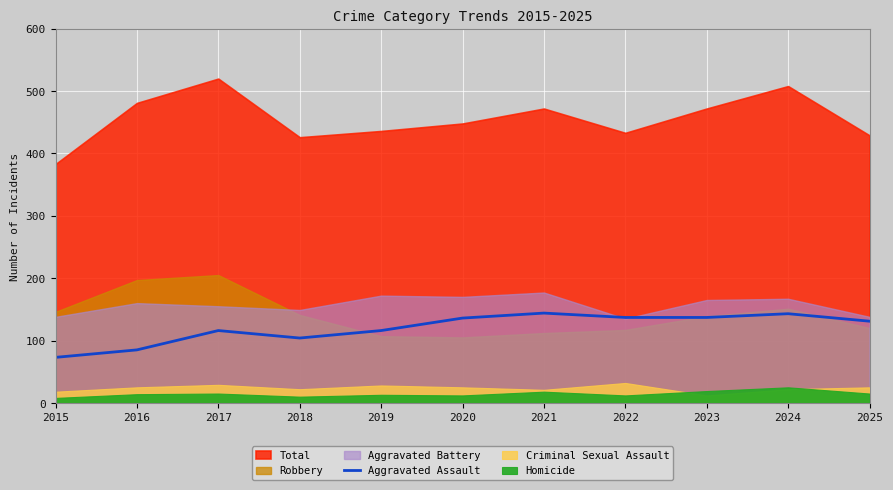

What is the difference between the values at 2015 and 2020?

63